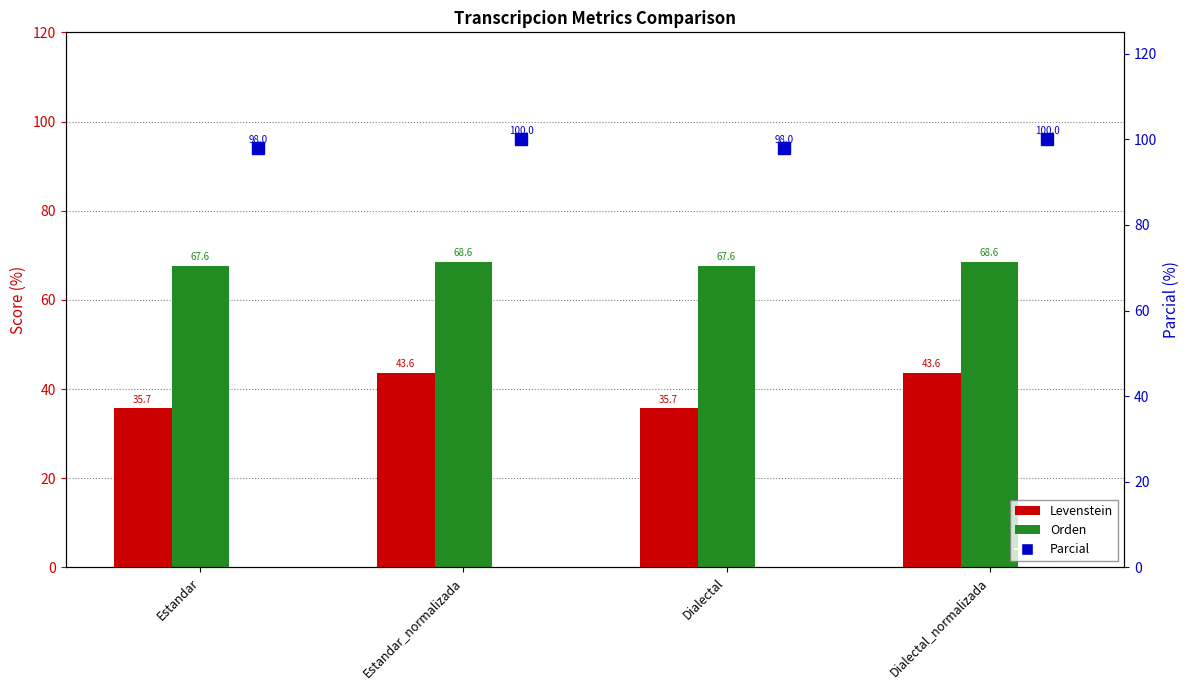

What position from the left is Dialectal?

3